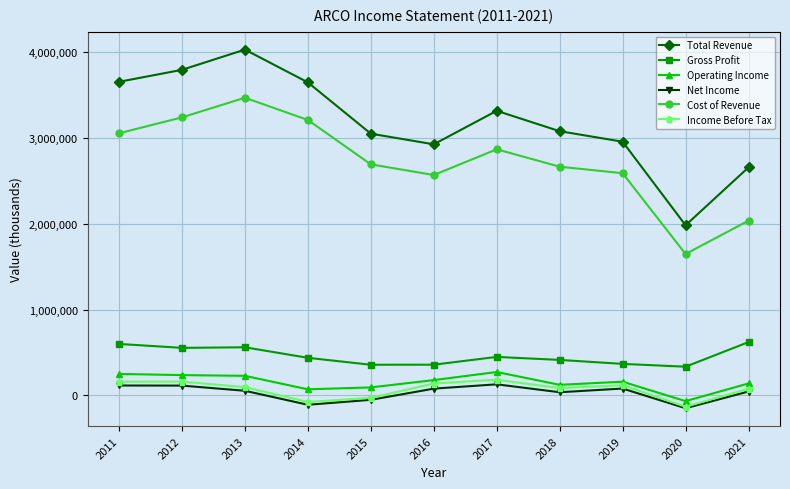

Count the number of data series in this chart.

6